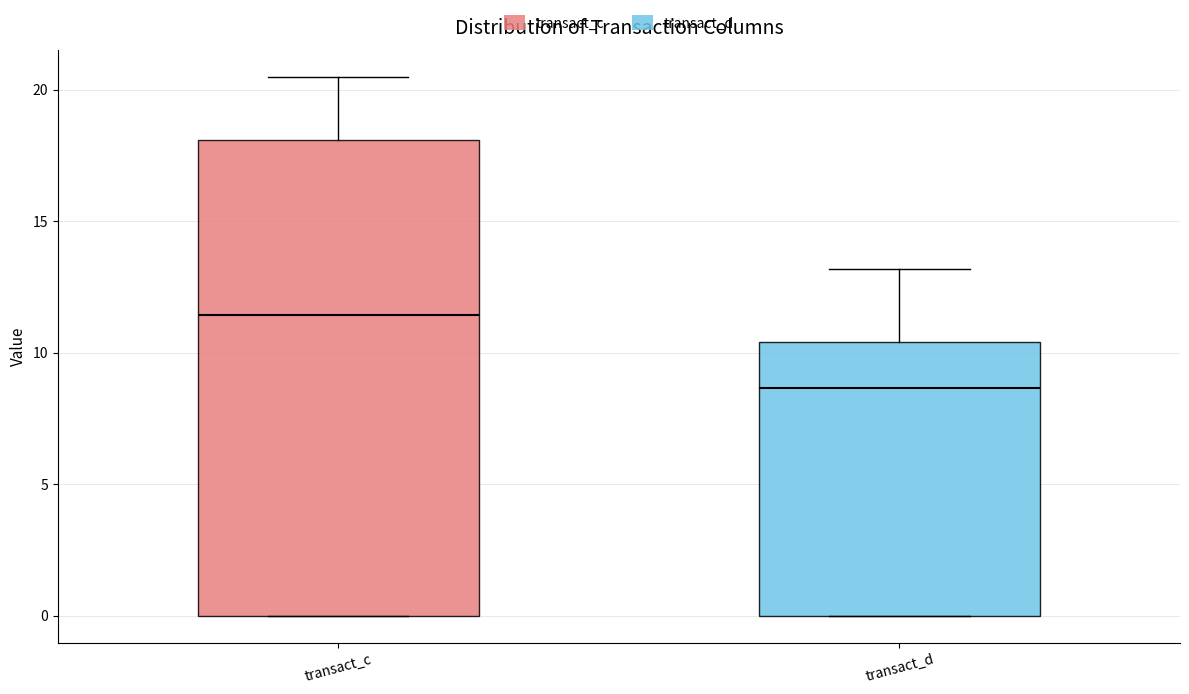

Which box's median line is the lowest?

transact_d